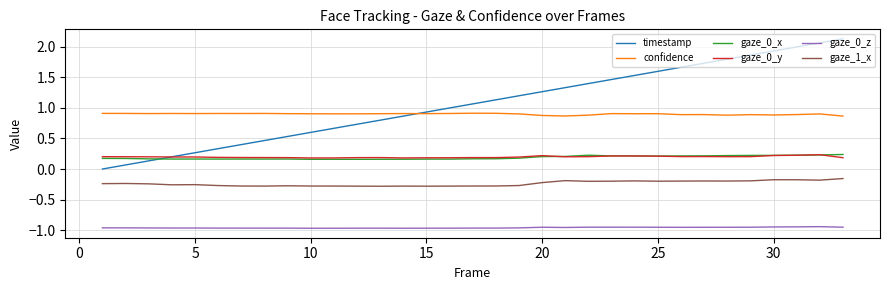

Which series has the largest total across all categories?

timestamp